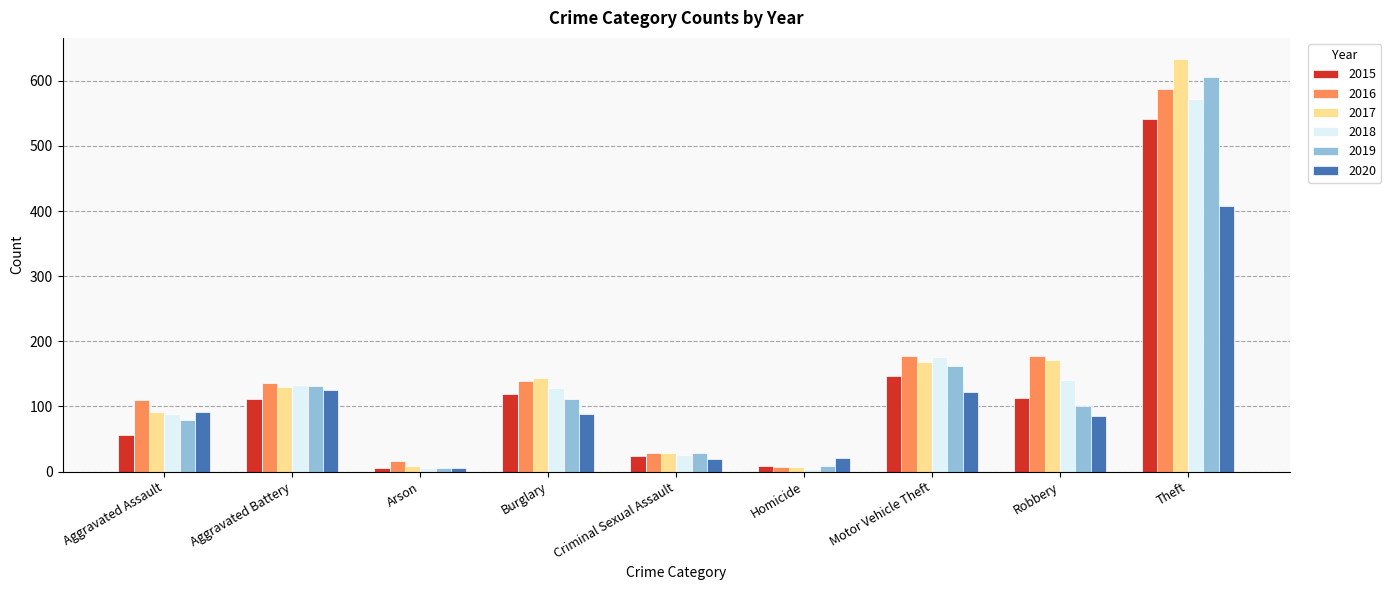

What is the sum of the 2017 values at Arson and Theft?

642